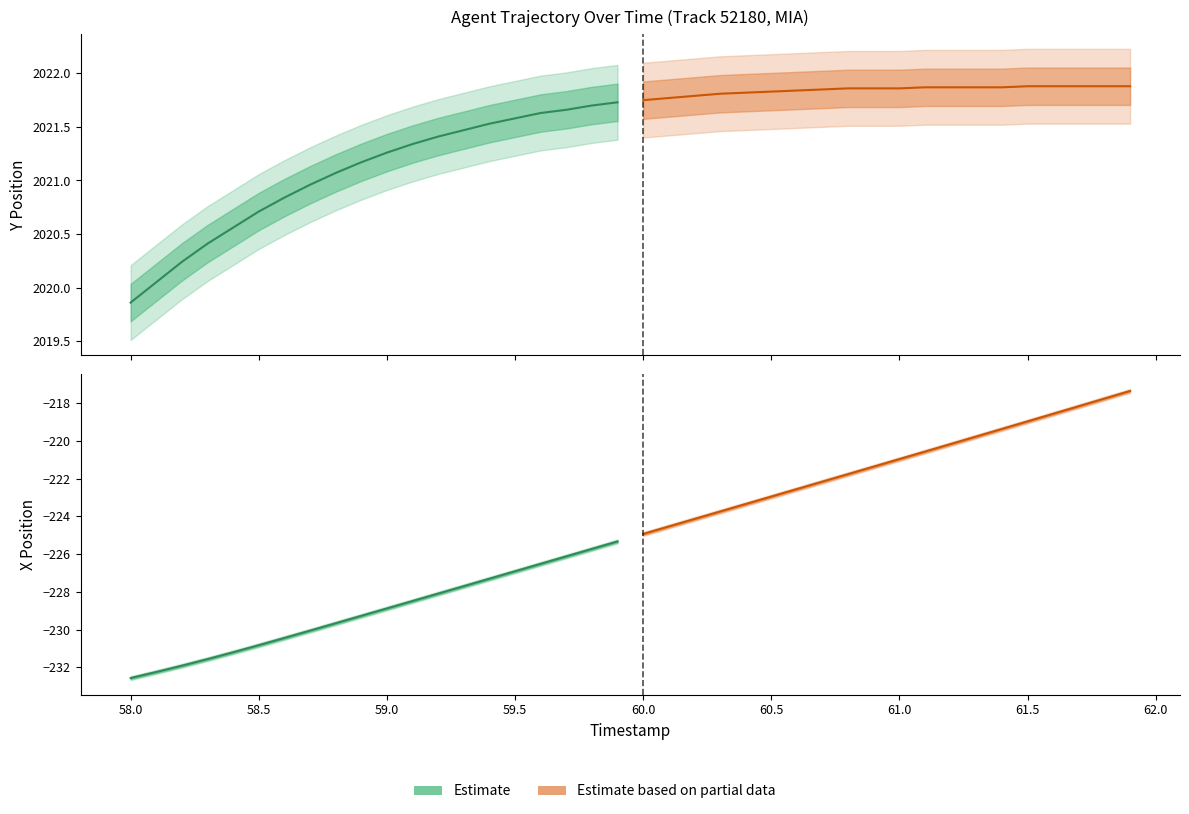

What are all the series names shown in the legend?

Estimate, Estimate based on partial data